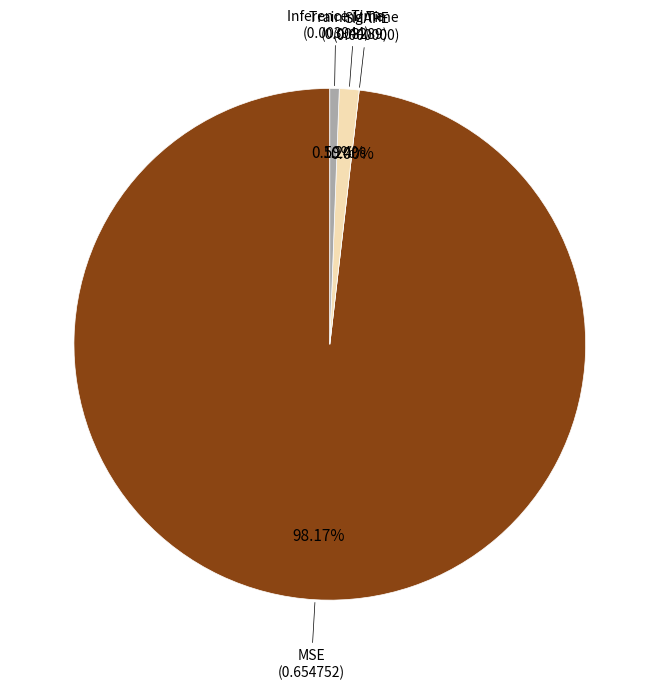

Is the sum of Training Time and MSE greater than half?

Yes